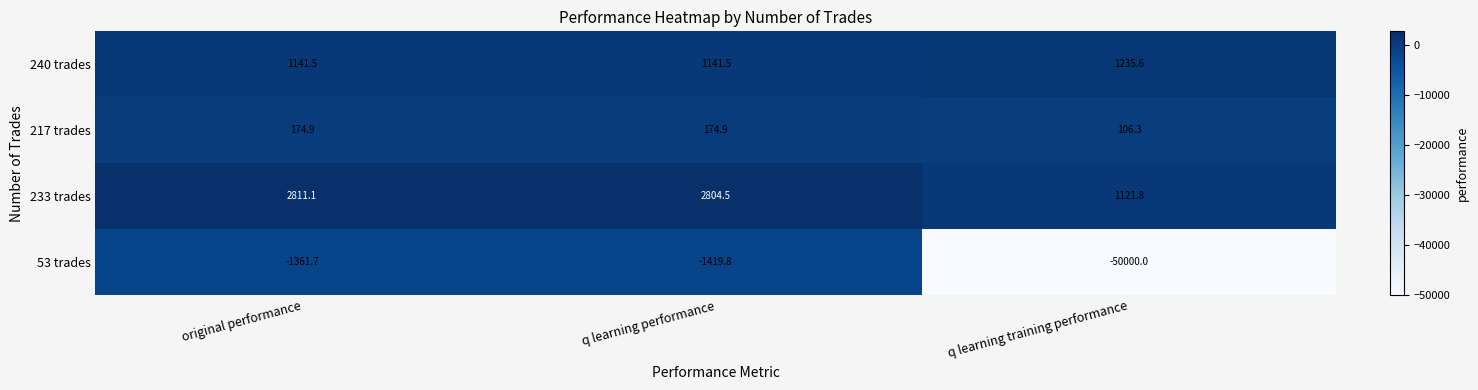

List the series in order of their peak value, highest first.

233 trades, 240 trades, 217 trades, 53 trades